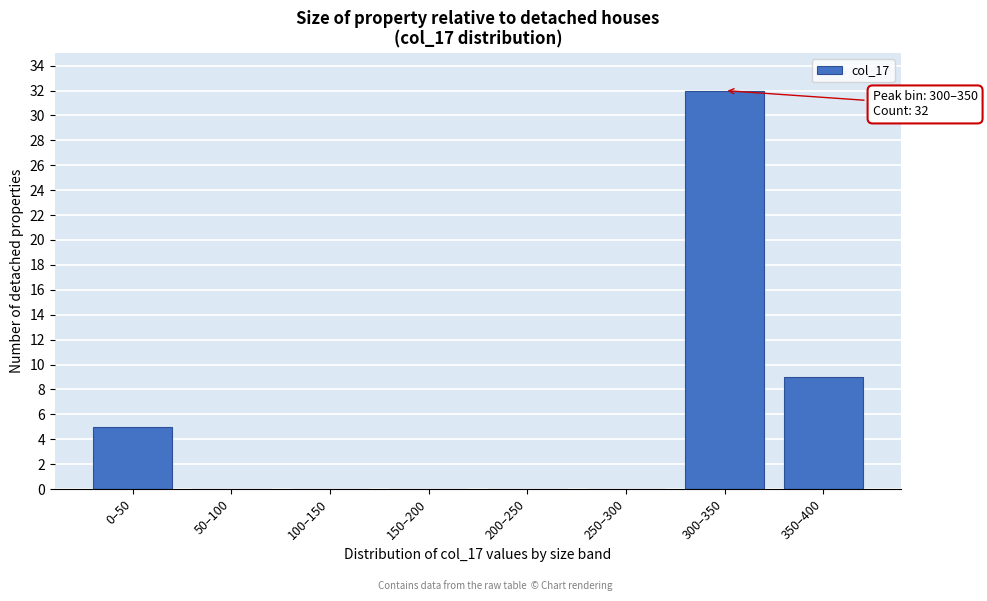

Reading left to right, extract all data points from this chart.

0–50=5	50–100=0	100–150=0	150–200=0	200–250=0	250–300=0	300–350=32	350–400=9